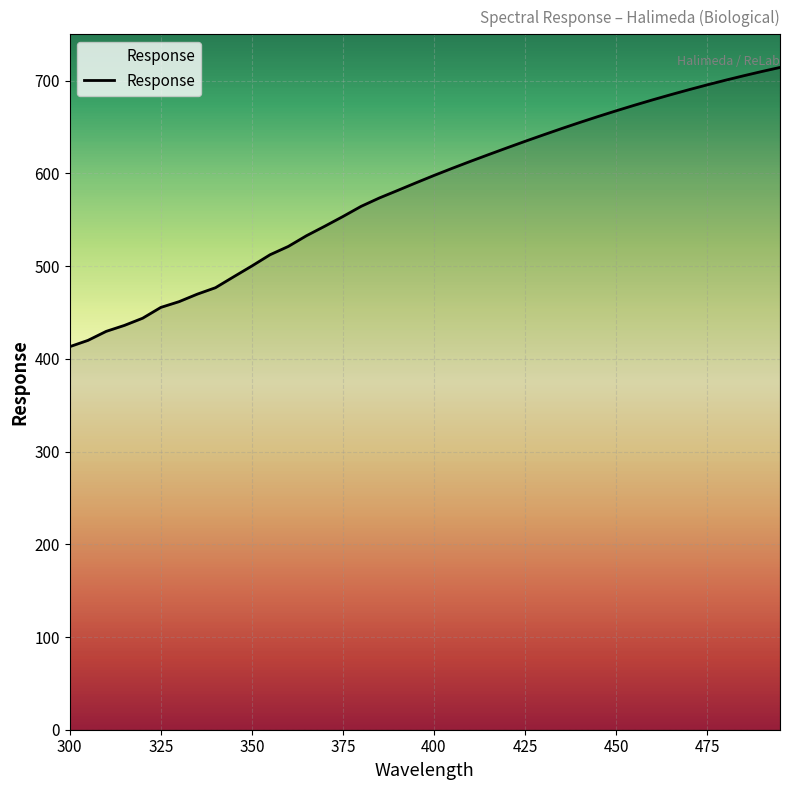

What is the maximum value shown in the chart?

714.3